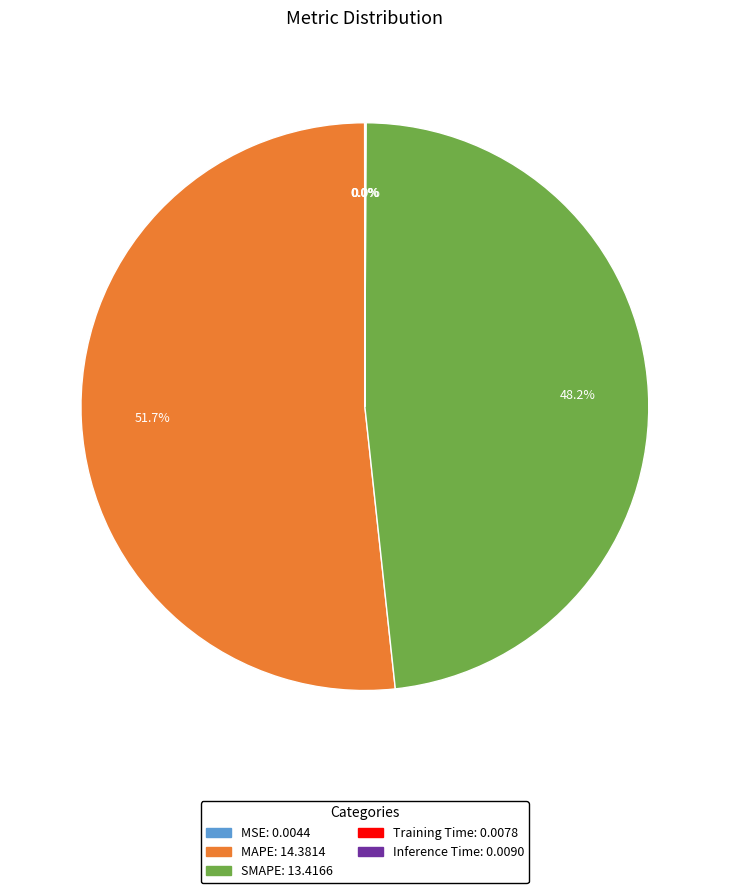

Does any single category account for the majority?

Yes